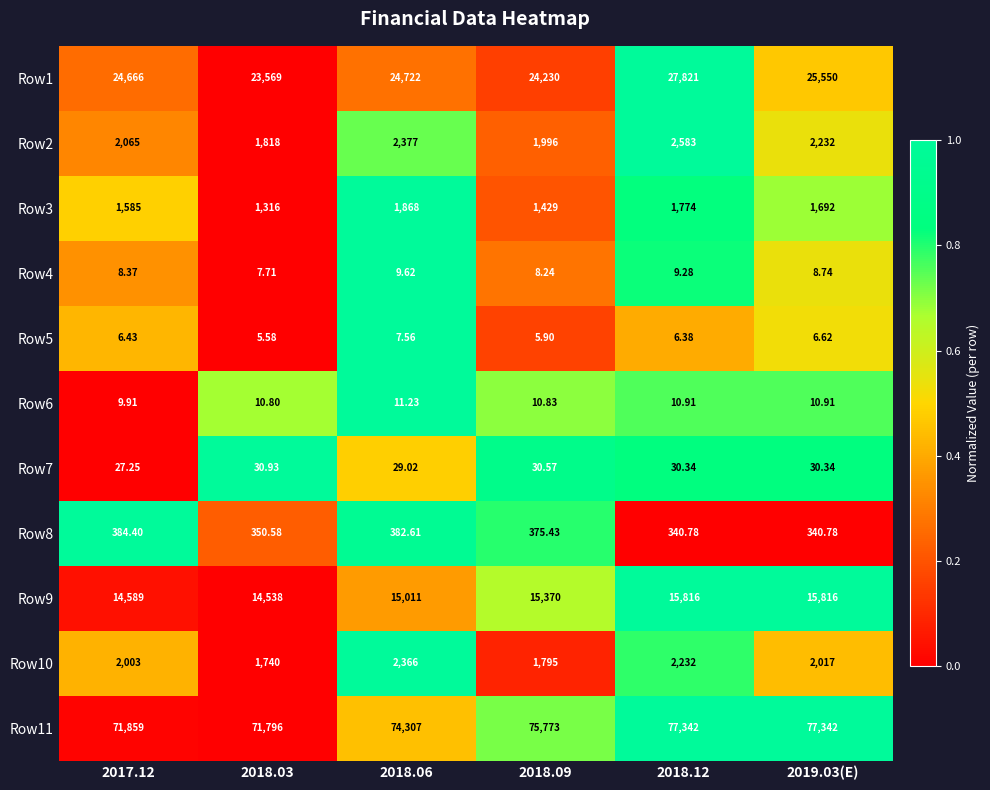

Is the value of Row6 at 2018.12 greater than the value of Row1 at 2018.03?

No